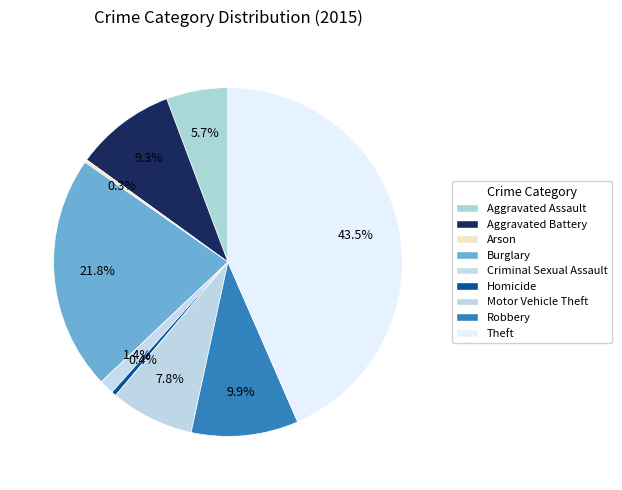

The Burglary slice represents 8% of the pie. True or false?

False